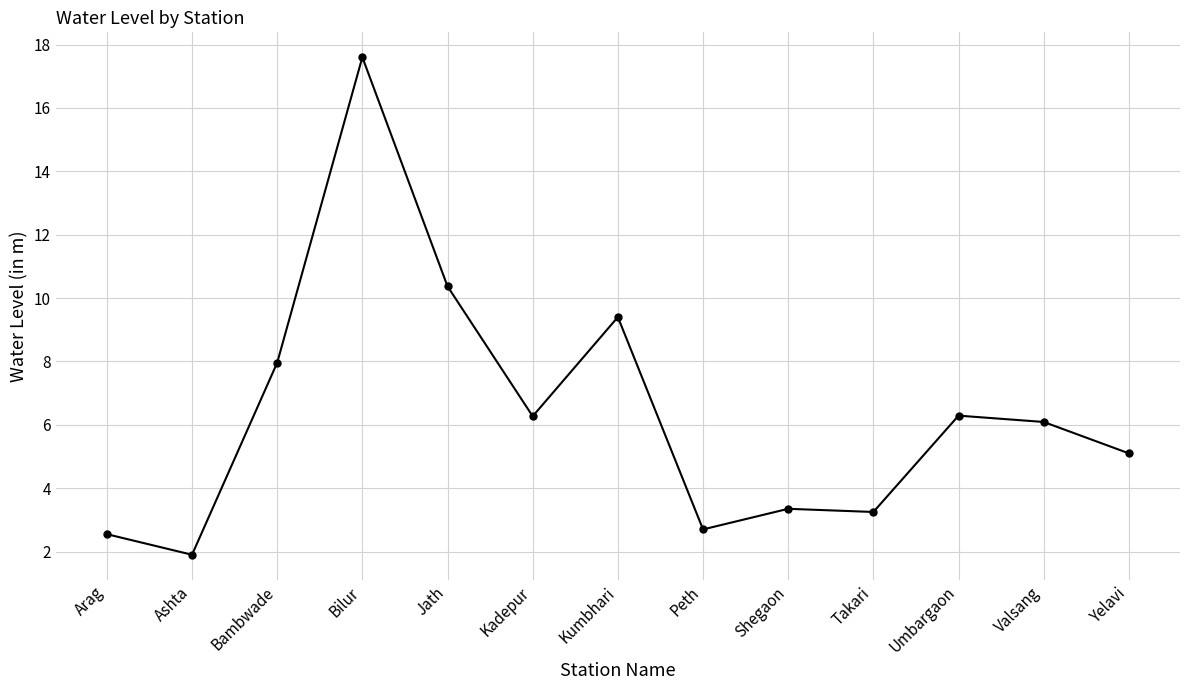

Which label corresponds to the largest value in the chart?

Bilur